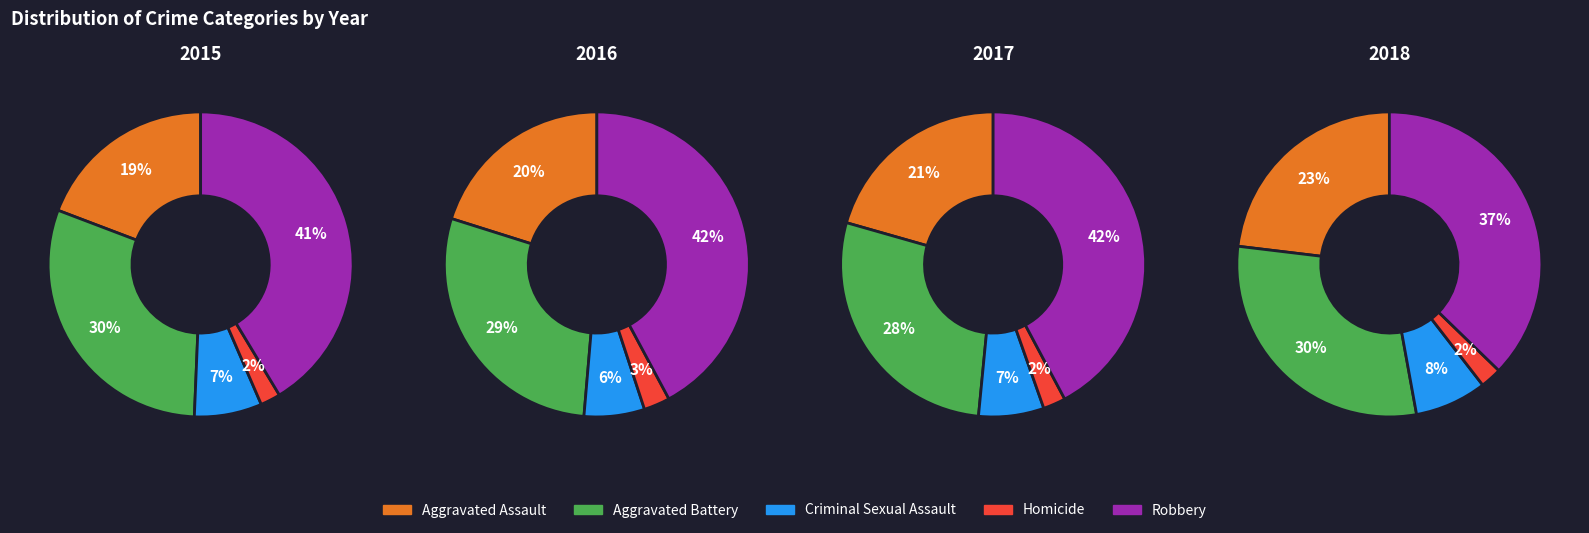

To the nearest percent, what is the combined percentage of 2015 and 2017?

49%